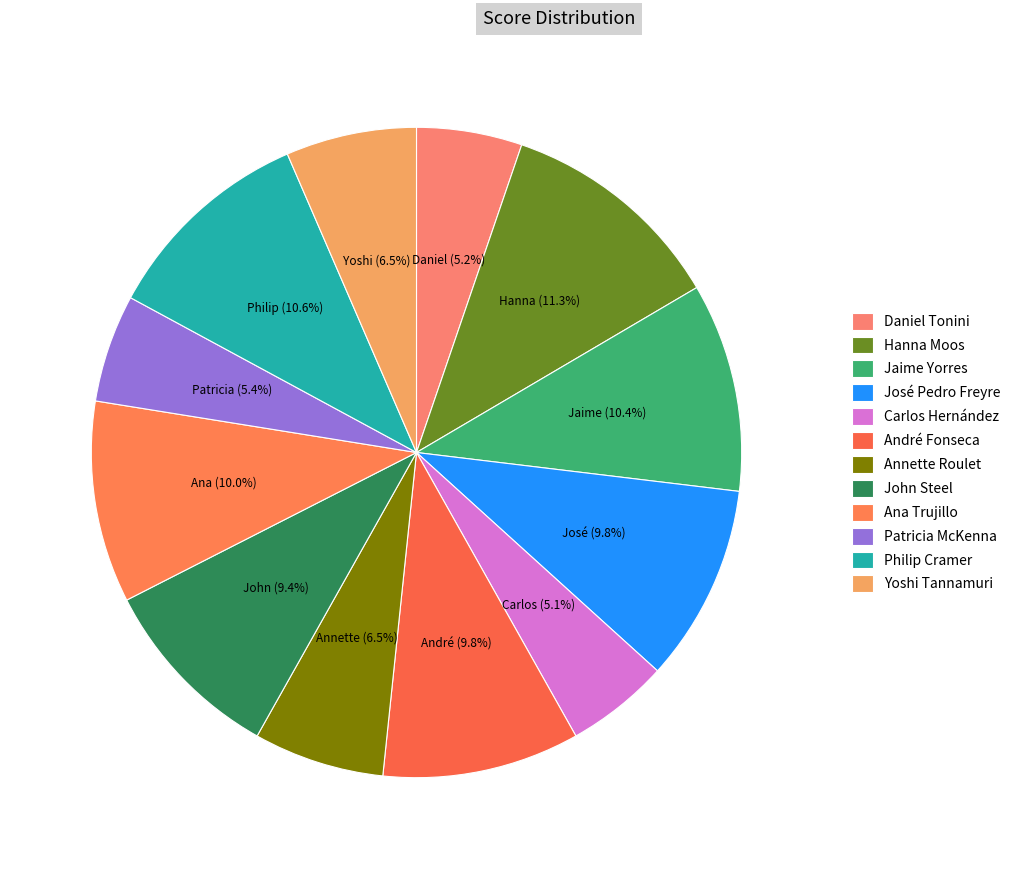

Is it true that Yoshi Tannamuri is 6% of the pie?

True